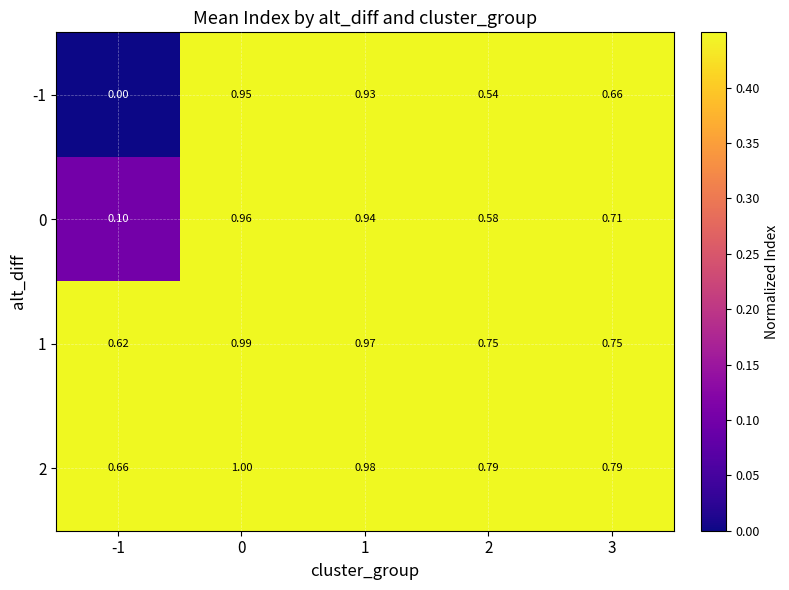

At 2, list the series in order from largest to smallest.

2, 1, 0, -1